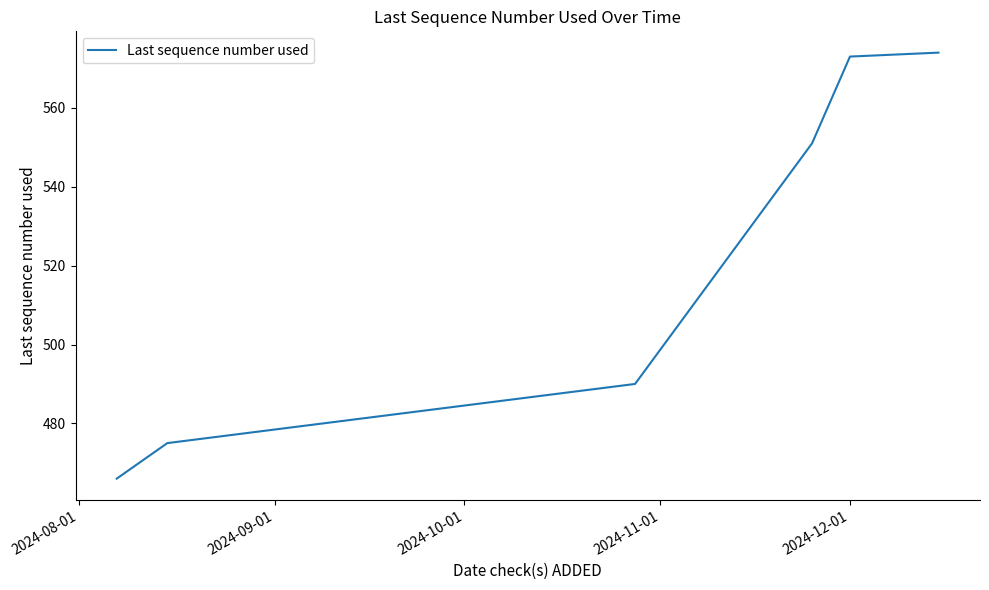

True or false: there are more than 2 points higher than both neighbors.

False